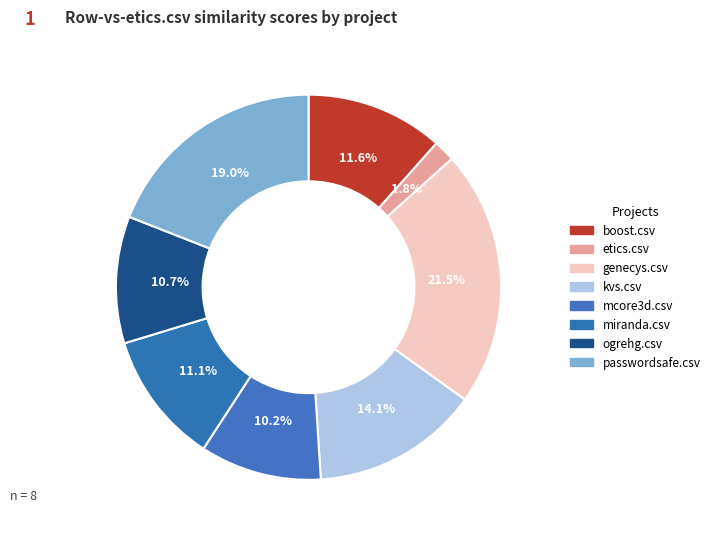

The genecys.csv slice represents 22% of the pie. True or false?

True